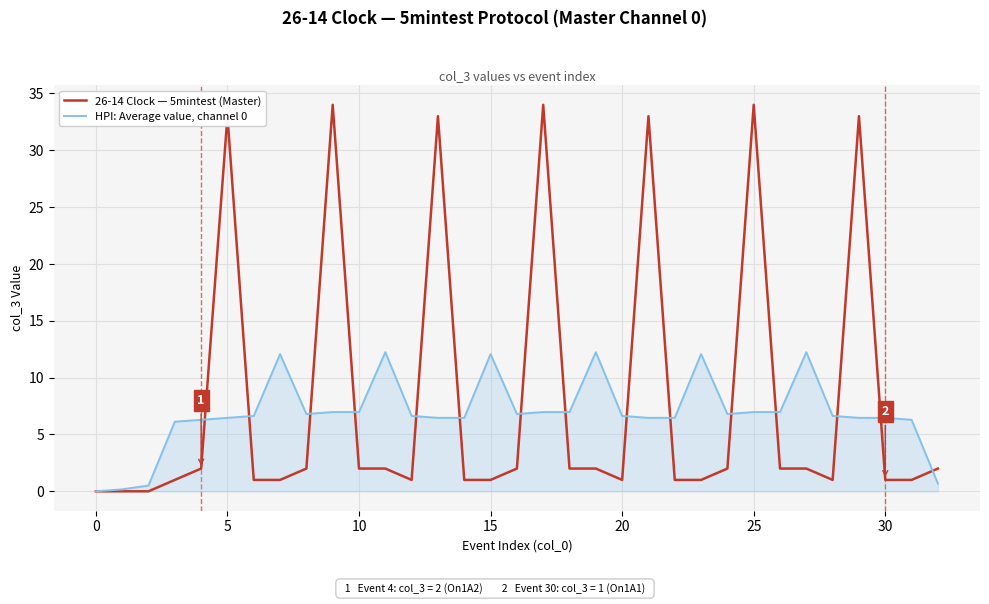

Which series has the widest spread of values?

26-14 Clock — 5mintest (Master)